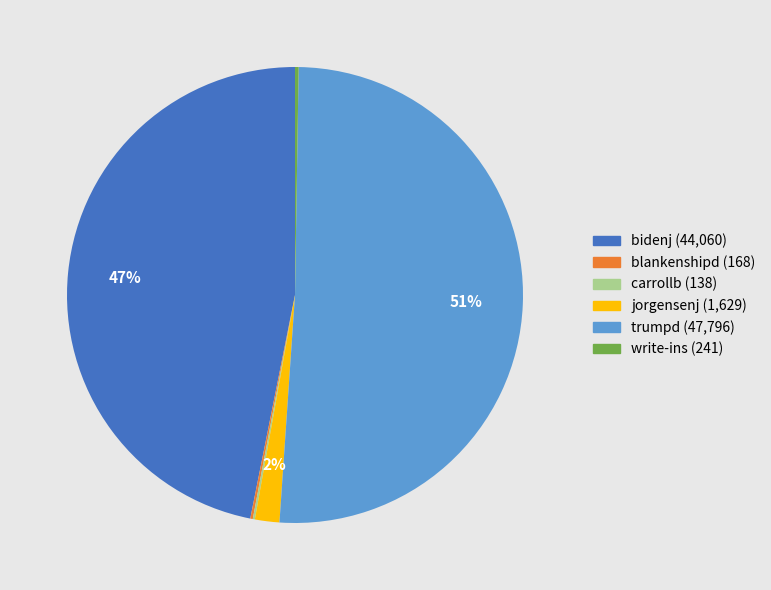

Which slice is the largest?

trumpd